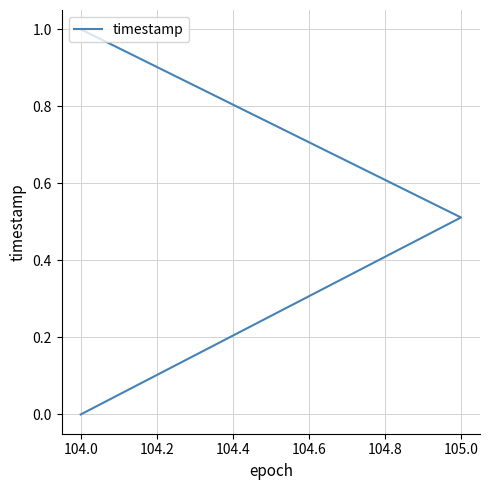

Count the values in the range 0 to 1.

3